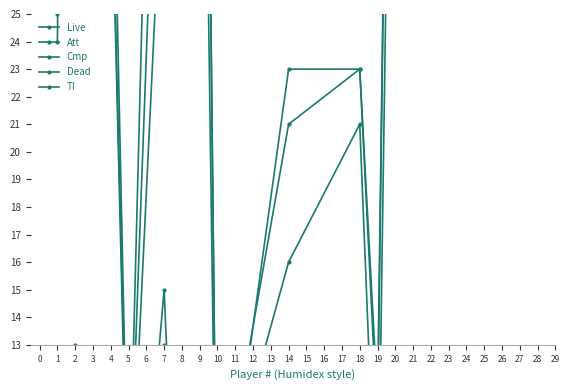

The value of Dead at 25 is 3. True or false?

True